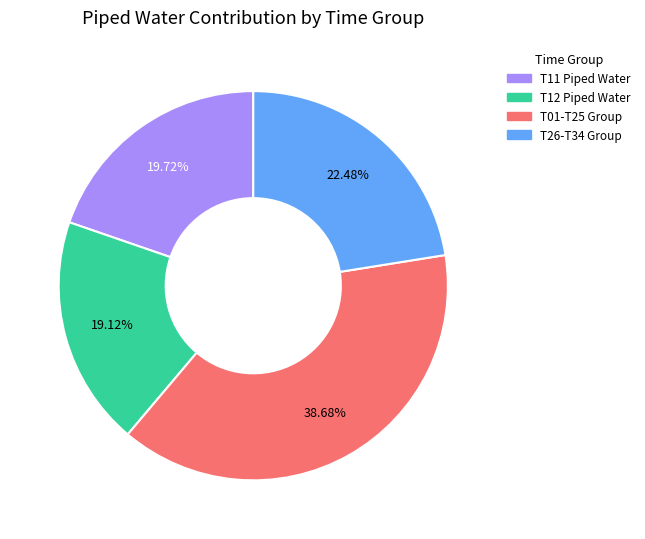

Is the sum of T01-T25 Group and T12 Piped Water greater than half?

Yes